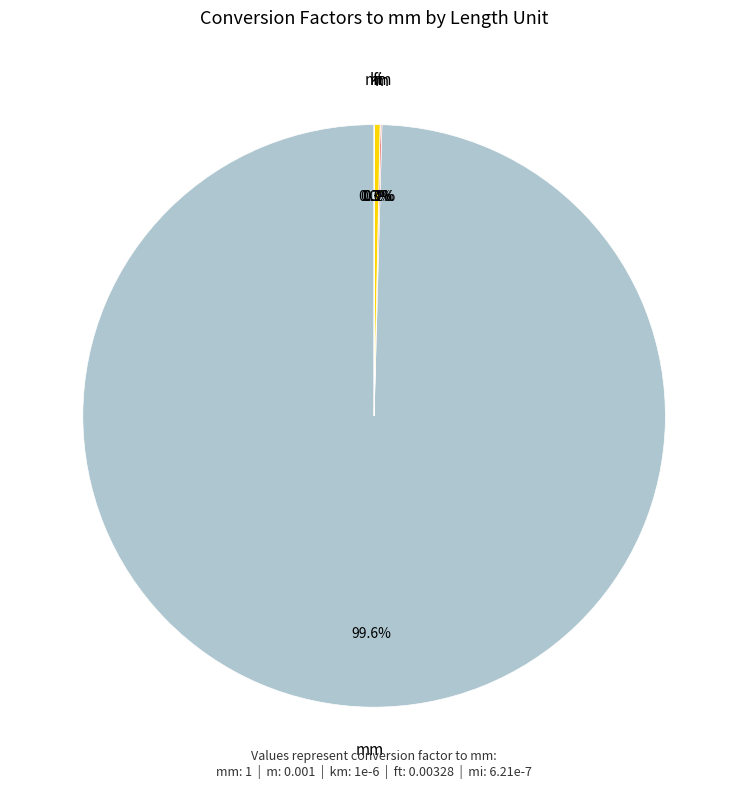

What percentage is NOT represented by ft?

99.7%